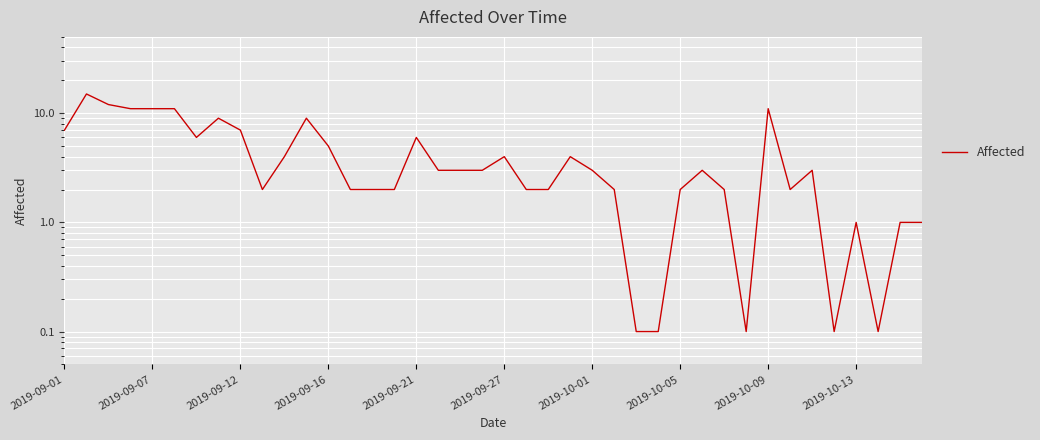

What is the smallest value displayed?

0.1